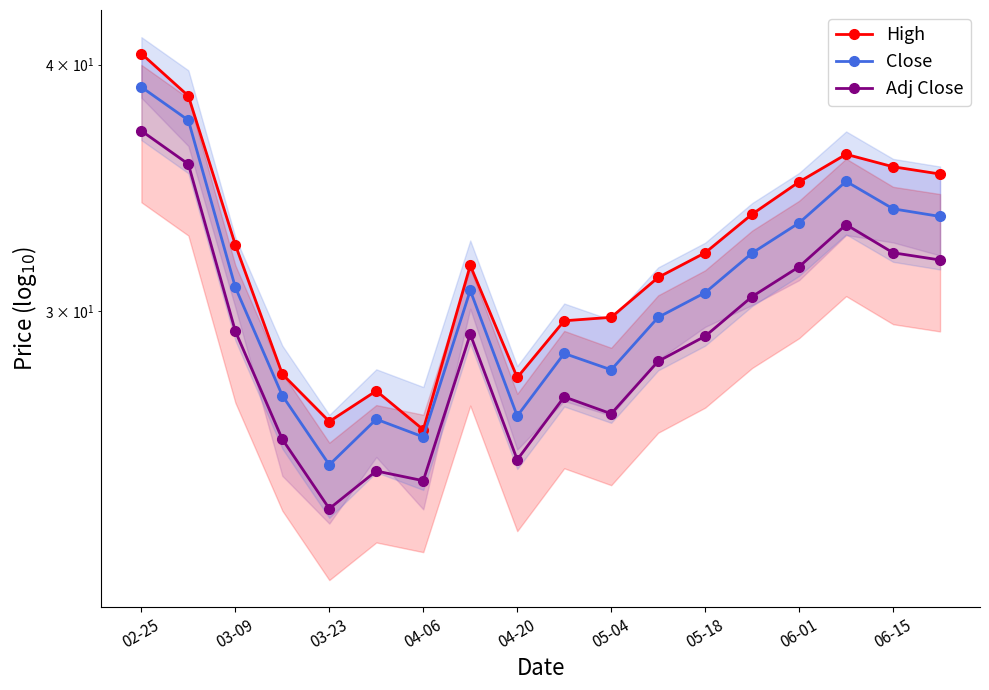

What is the minimum value for Close?

25.1